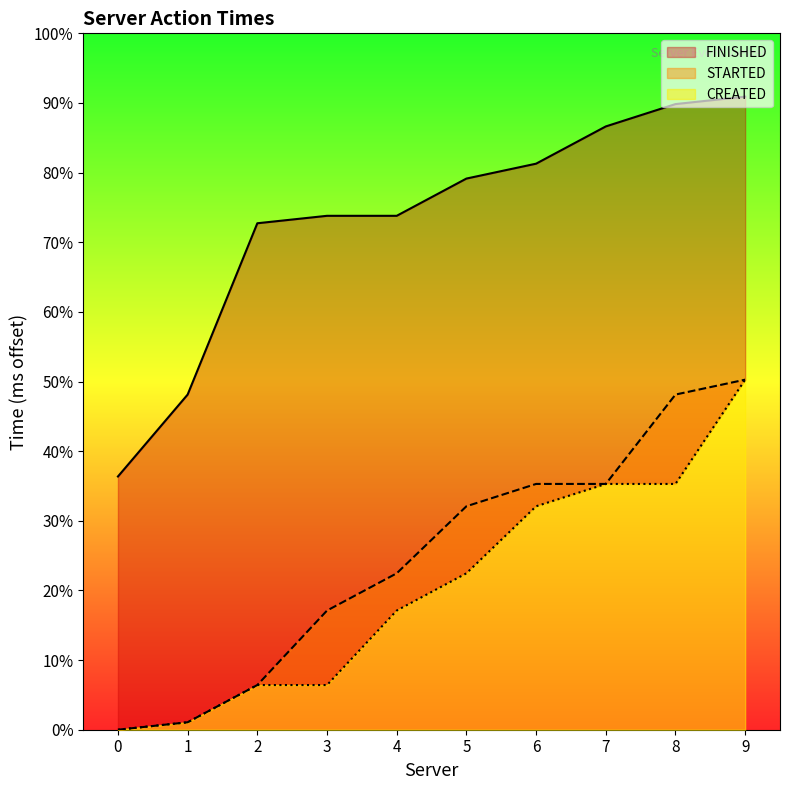

What is the value of the FINISHED point at the 10th from the left?

85